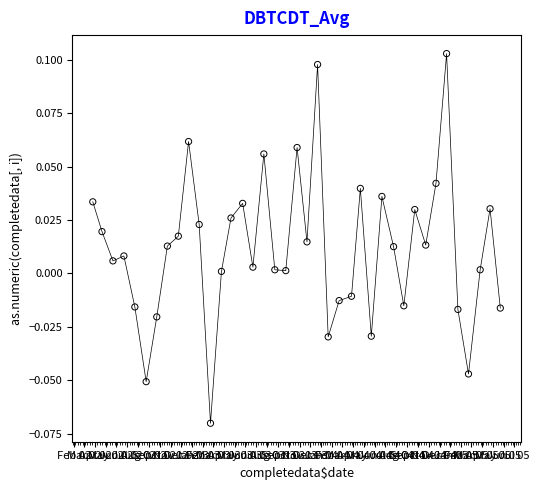

What is the range of X values (max minus min)?

1153.0